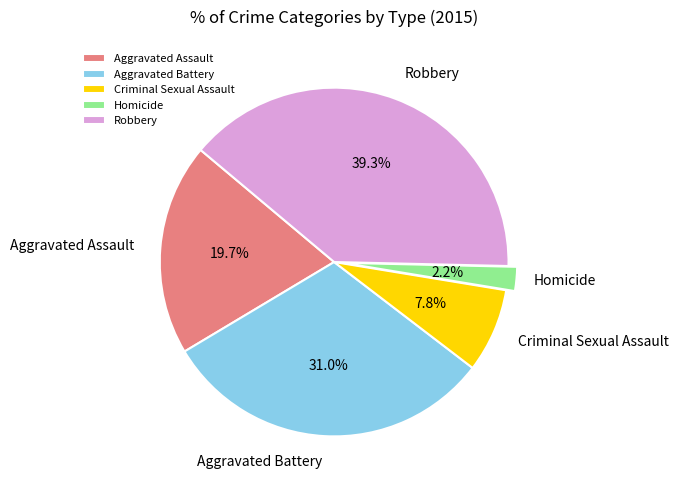

Do Aggravated Battery and Homicide together represent more than half of the pie?

No